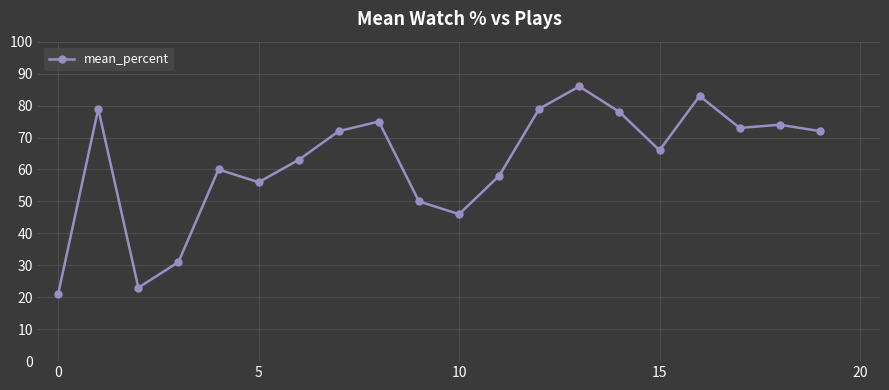

What is the difference between the second highest and minimum values?

62